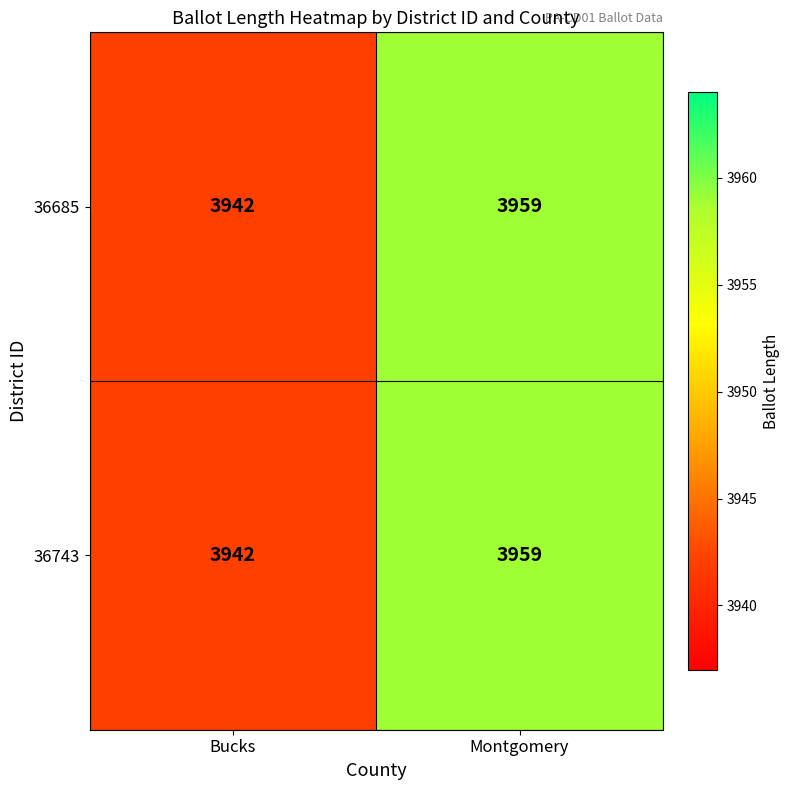

Read the 36743 value at Bucks, to the nearest 5.

3940